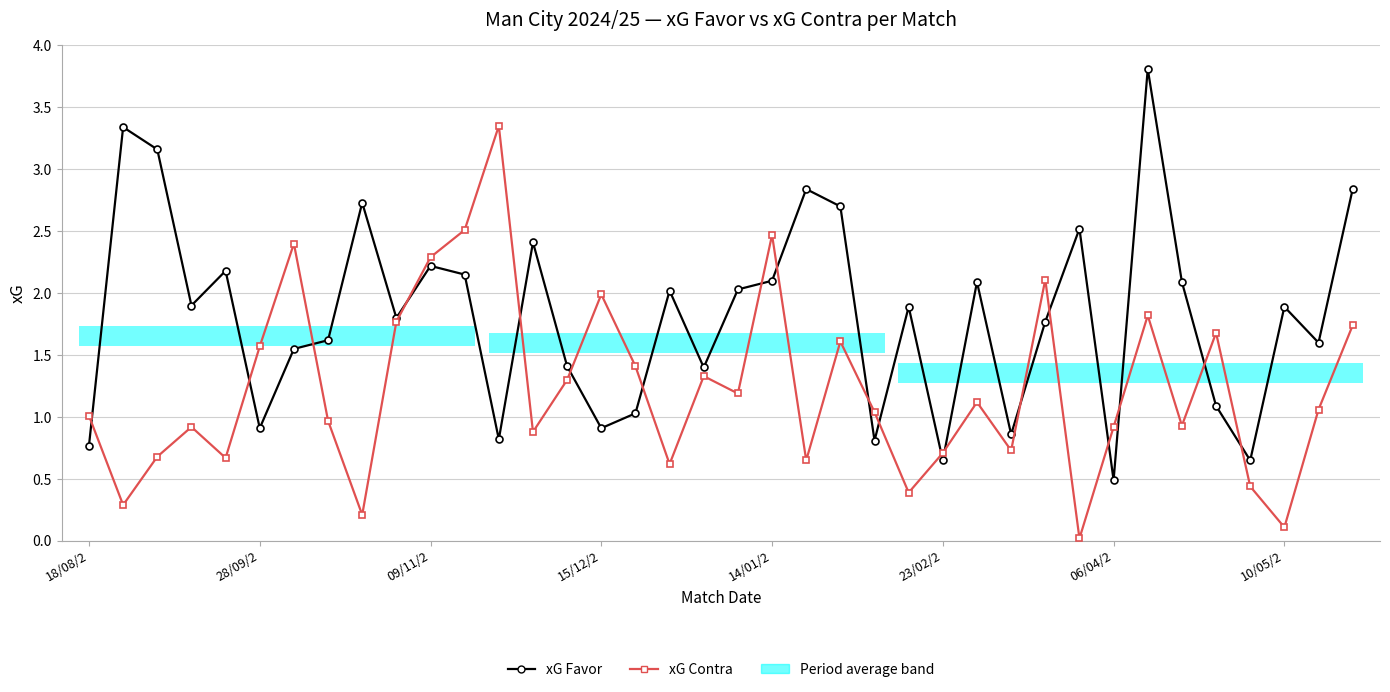

How many values in the xG Contra series exceed 1?

21